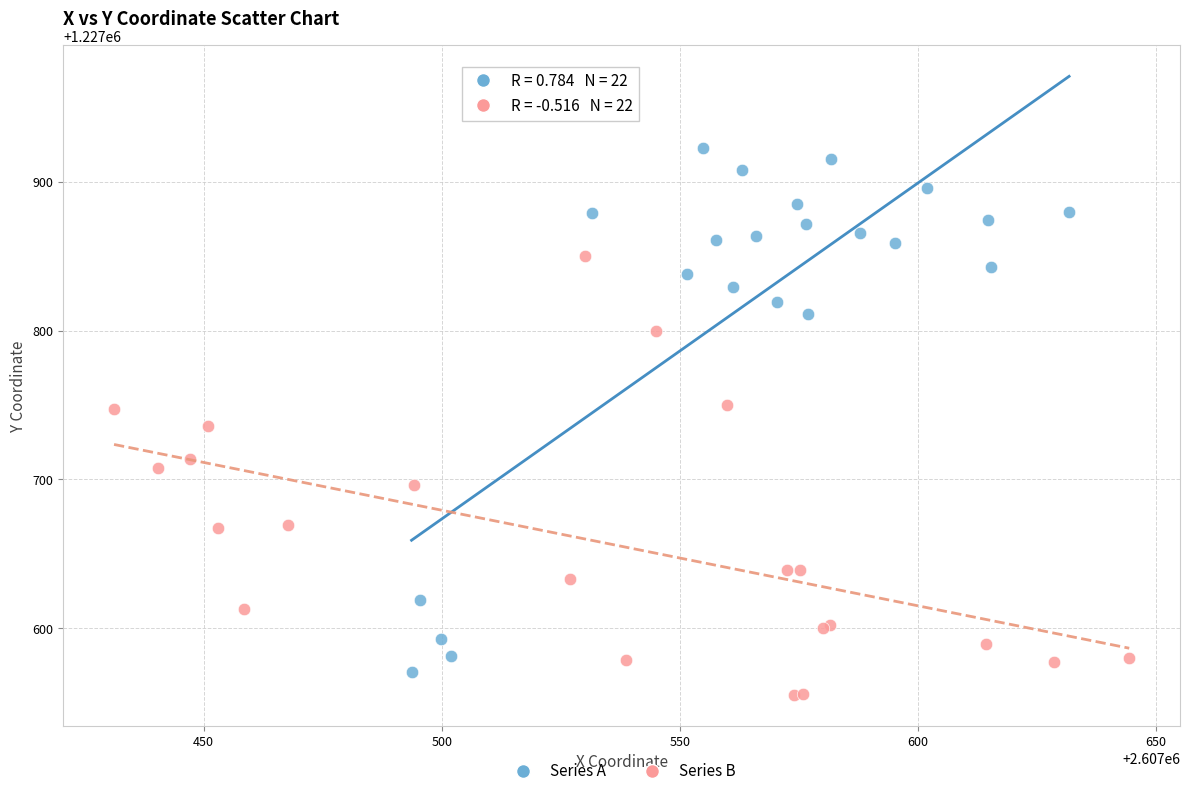

Which series has the widest spread of Y values?

Series A